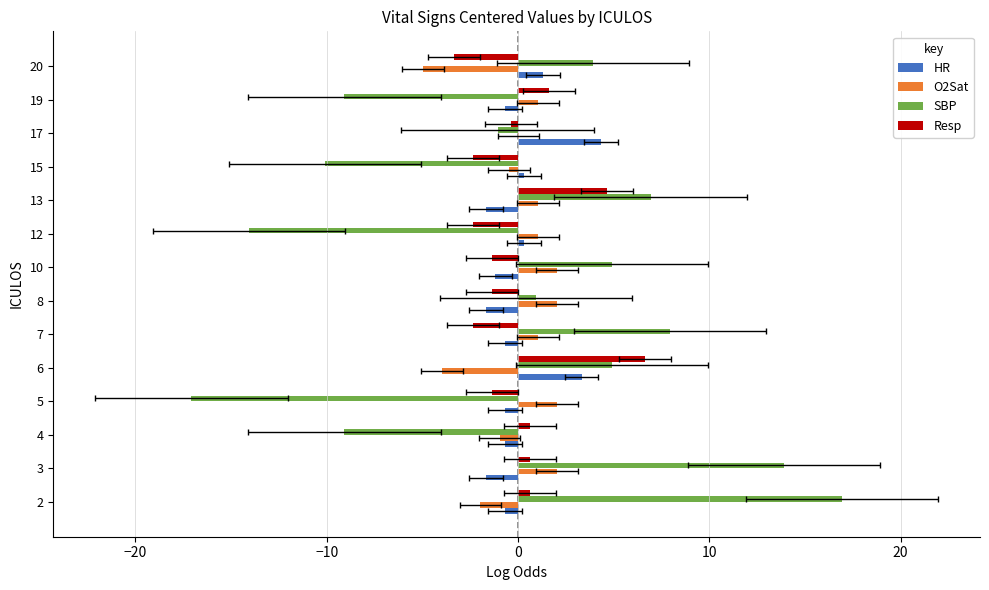

List the series in order of their peak value, lowest first.

O2Sat, HR, Resp, SBP